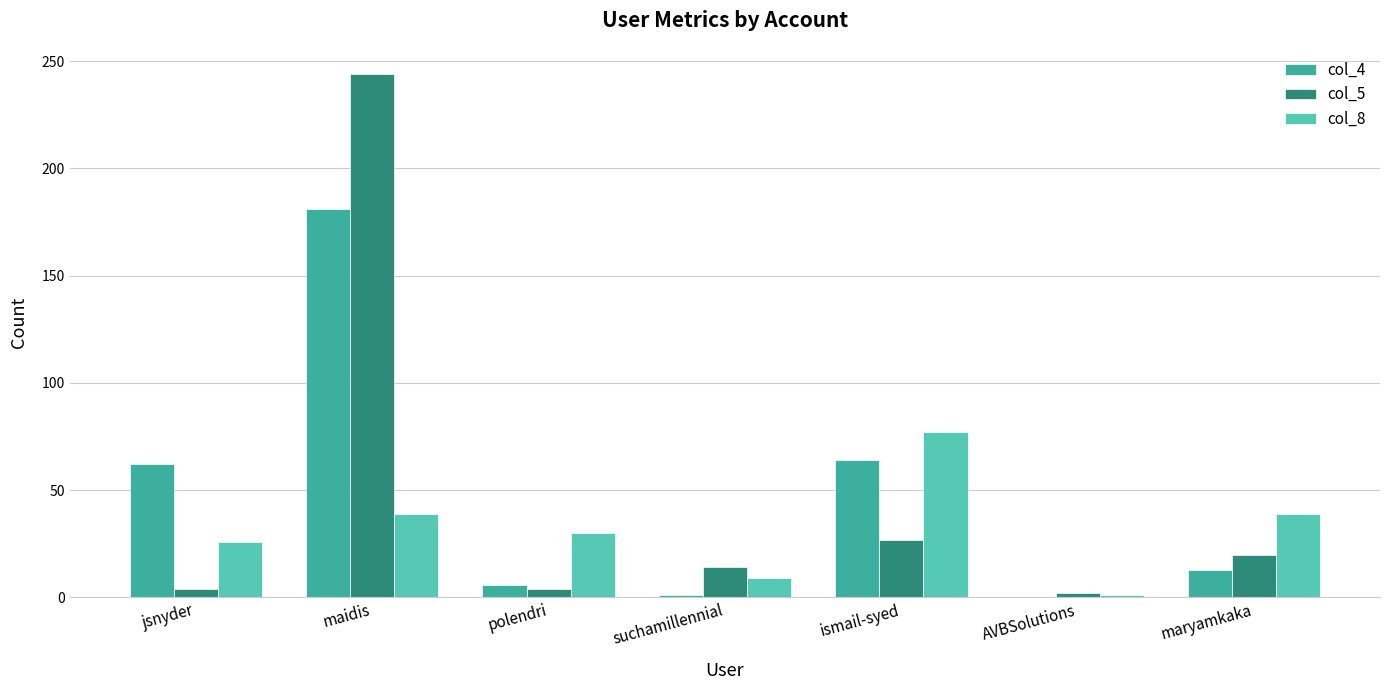

The value of col_4 at maryamkaka is 13. True or false?

True